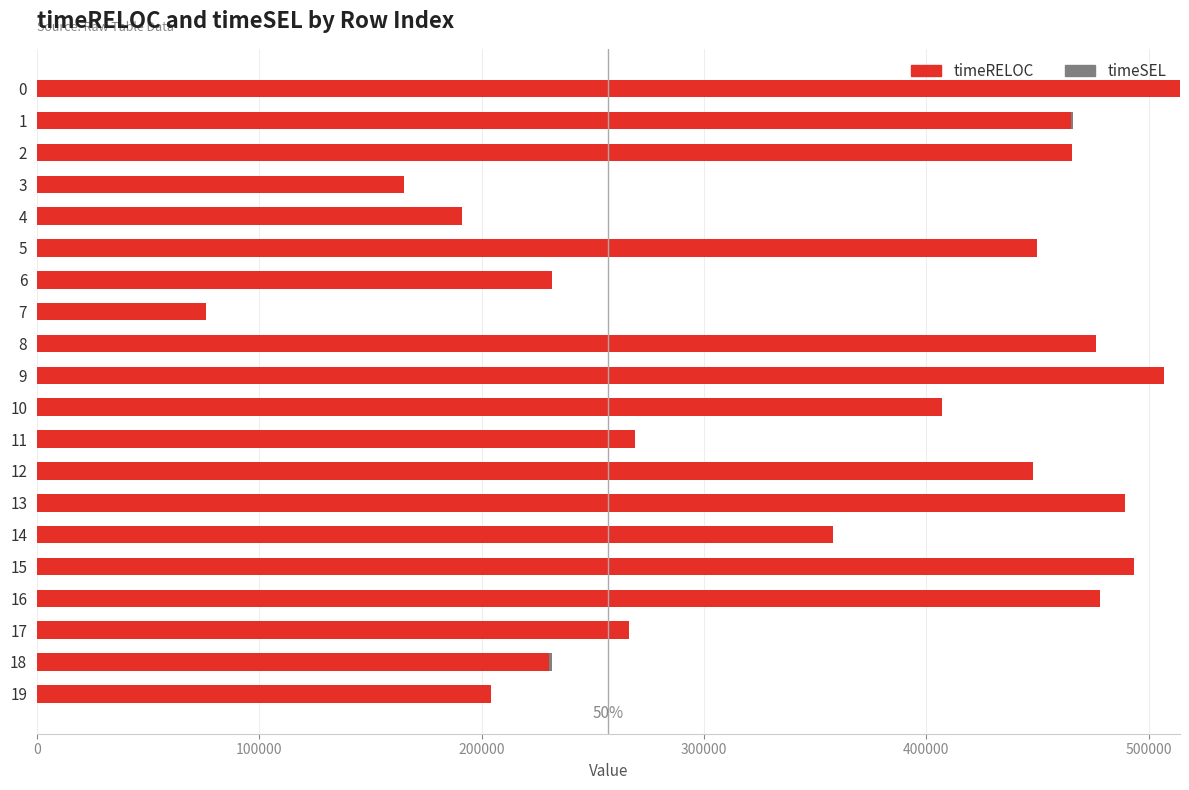

The value of timeRELOC at 15 is 493560. True or false?

True